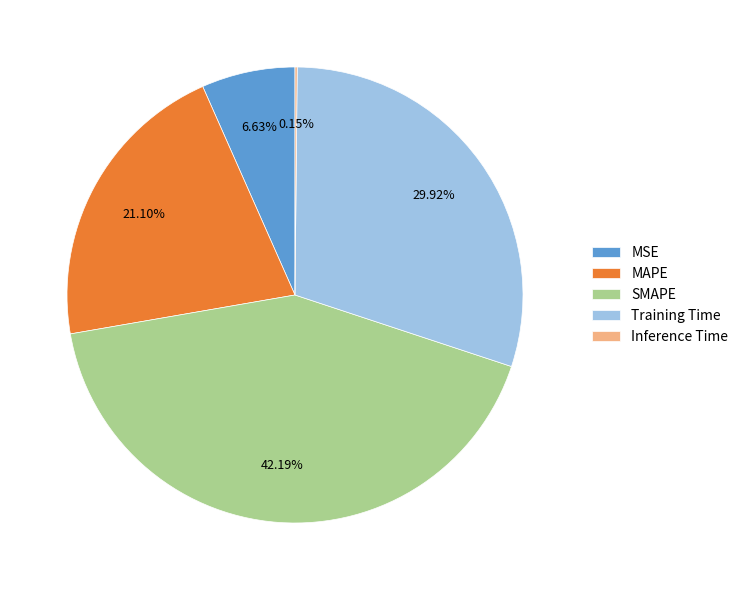

Combined, do SMAPE and MSE account for over 50%?

No